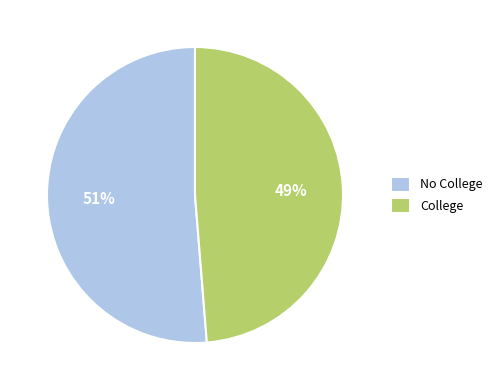

How many slices are in this pie chart?

2